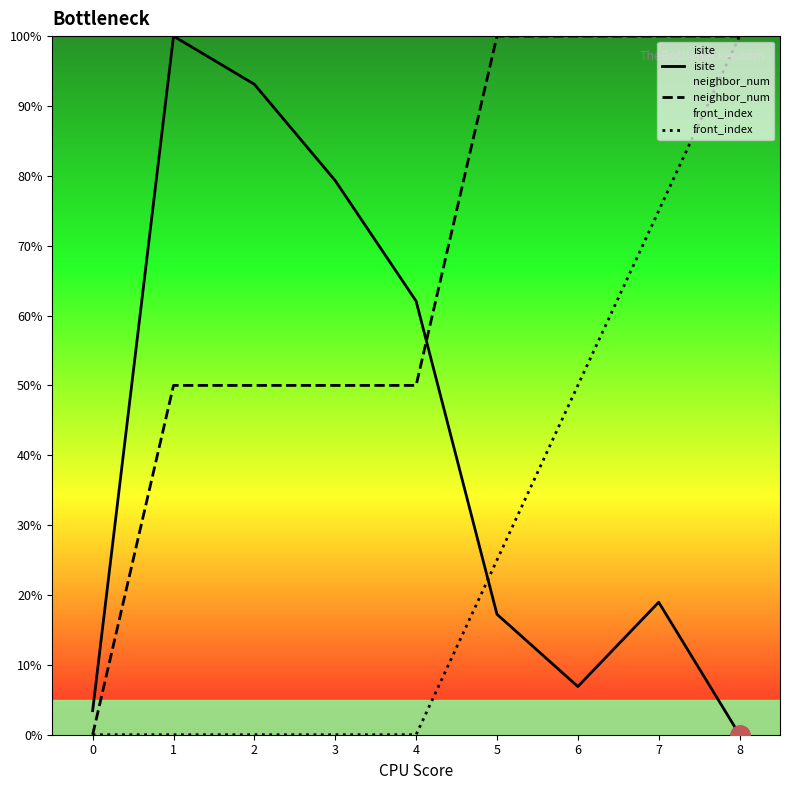

True or false: neighbor_num and isite intersect in this chart.

True